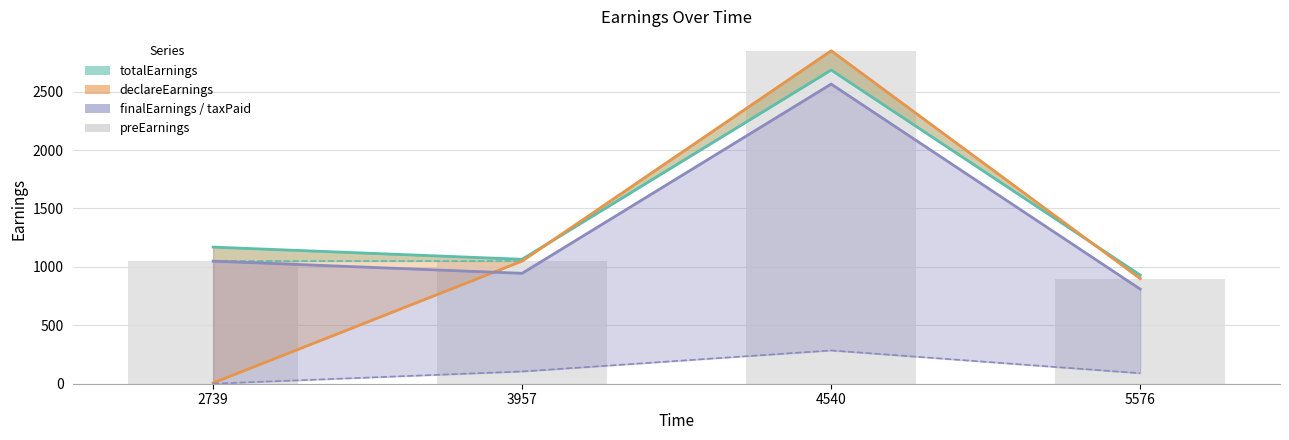

What is the maximum value shown in the chart?

2850.0